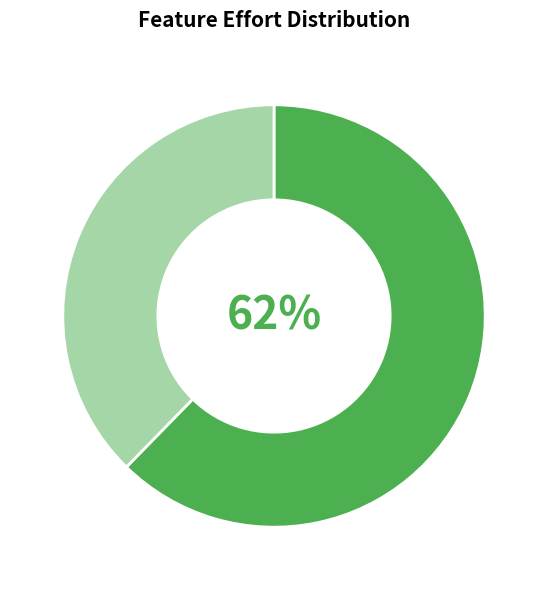

Does any single category account for the majority?

Yes